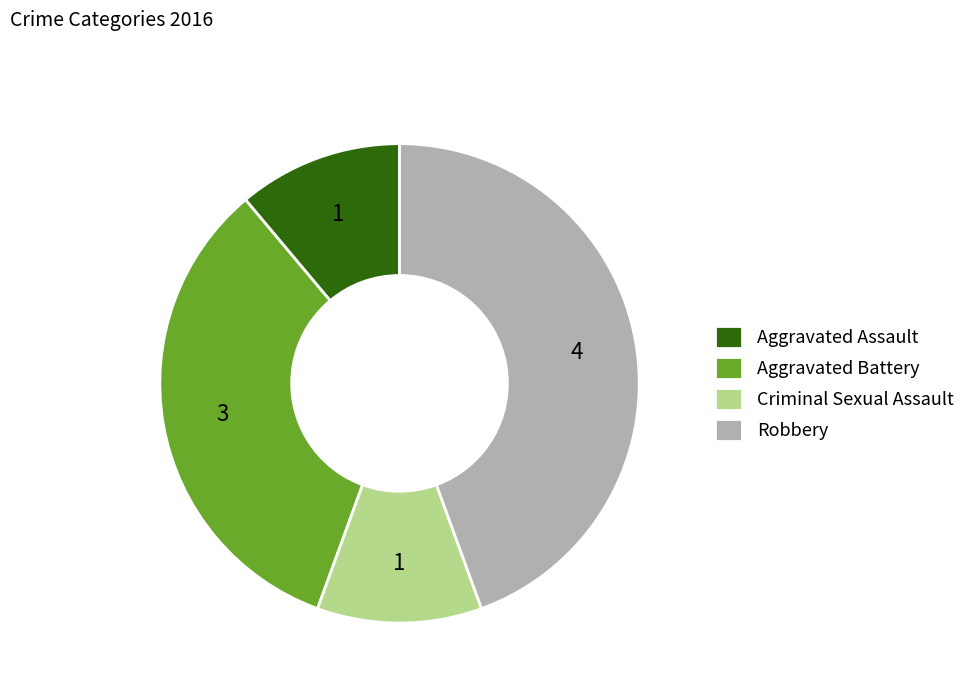

Which has a higher value, Aggravated Battery or Robbery?

Robbery